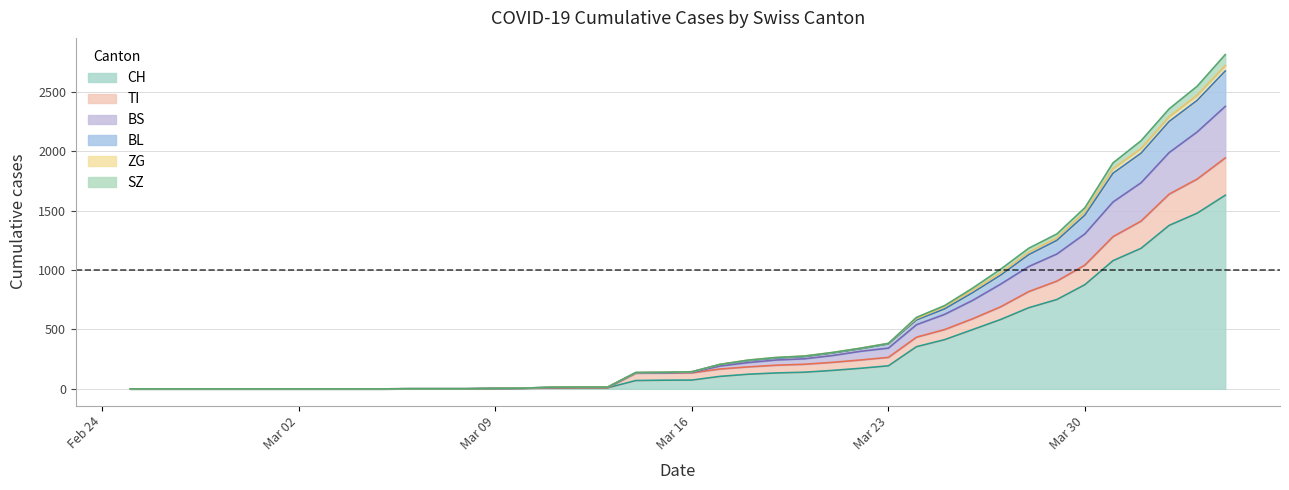

What are all the series names shown in the legend?

CH, TI, BS, BL, ZG, SZ